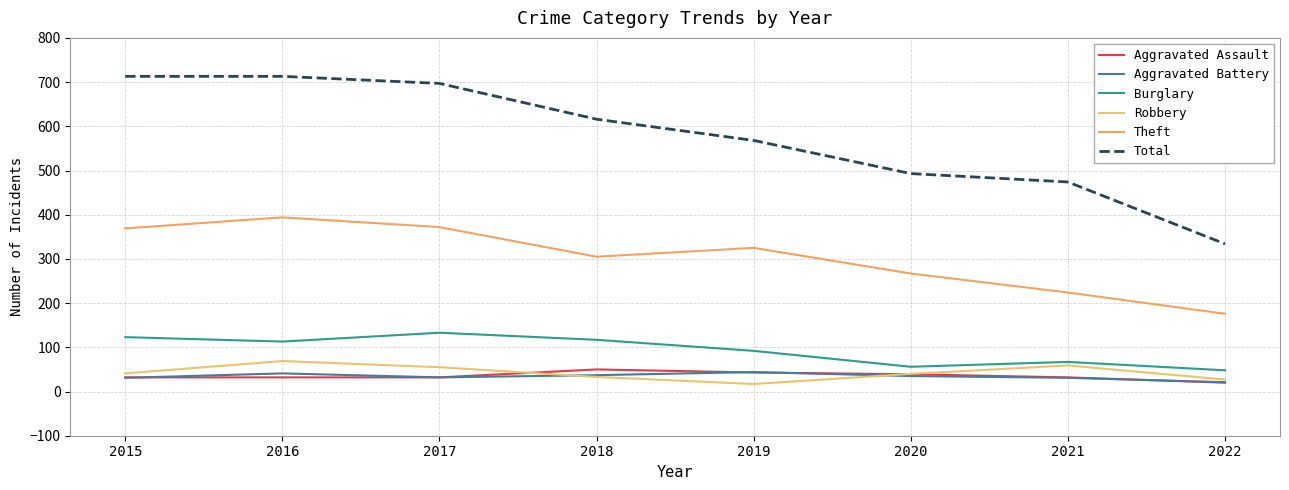

Does the chart display data point markers on the line(s)?

No